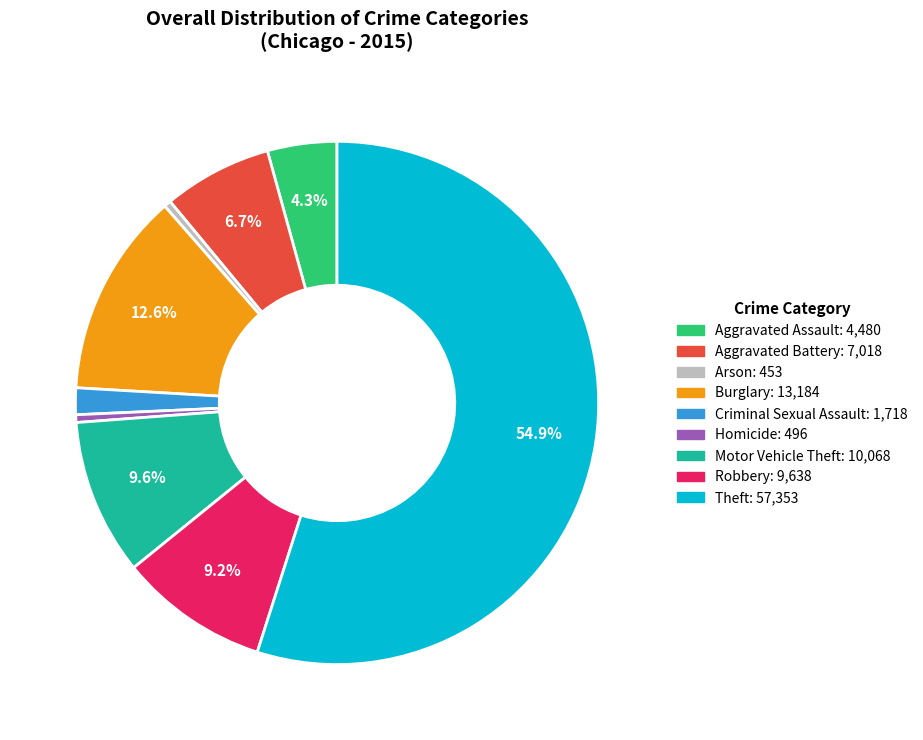

To the nearest percent, what is the average slice percentage?

11%